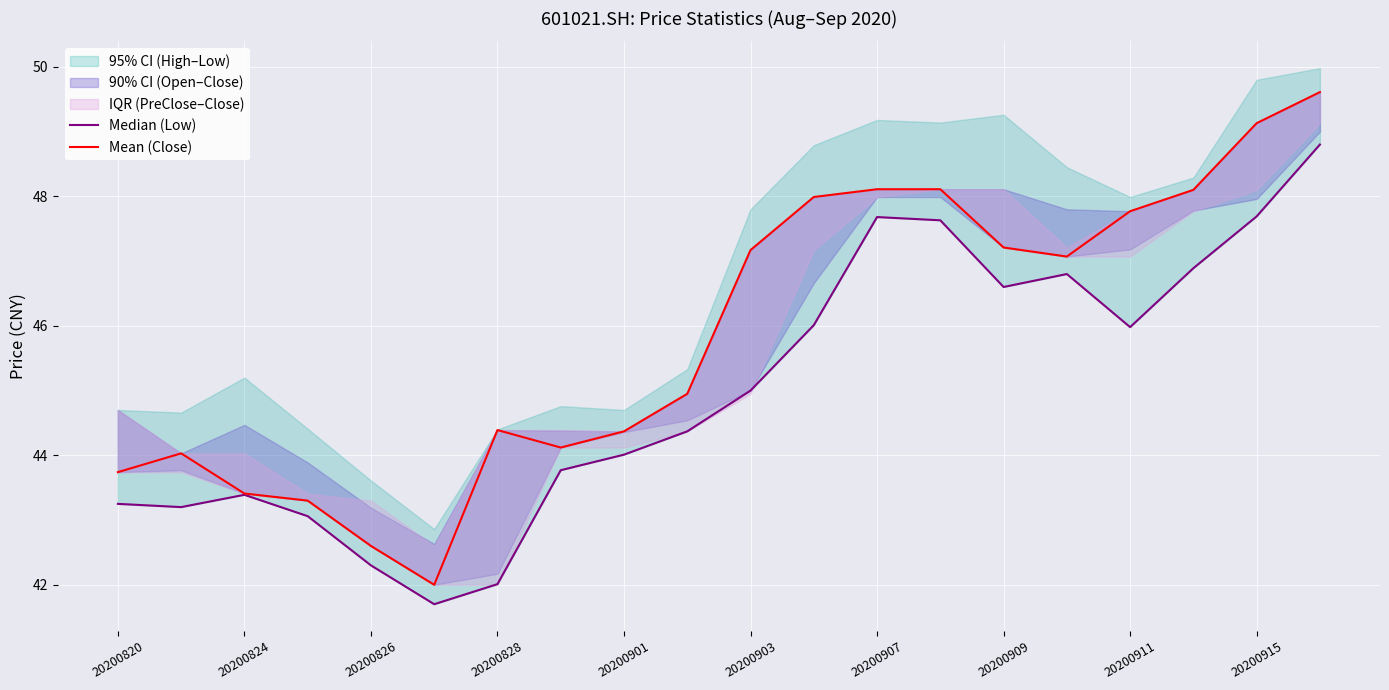

Is this an area chart (filled region under the line)?

No